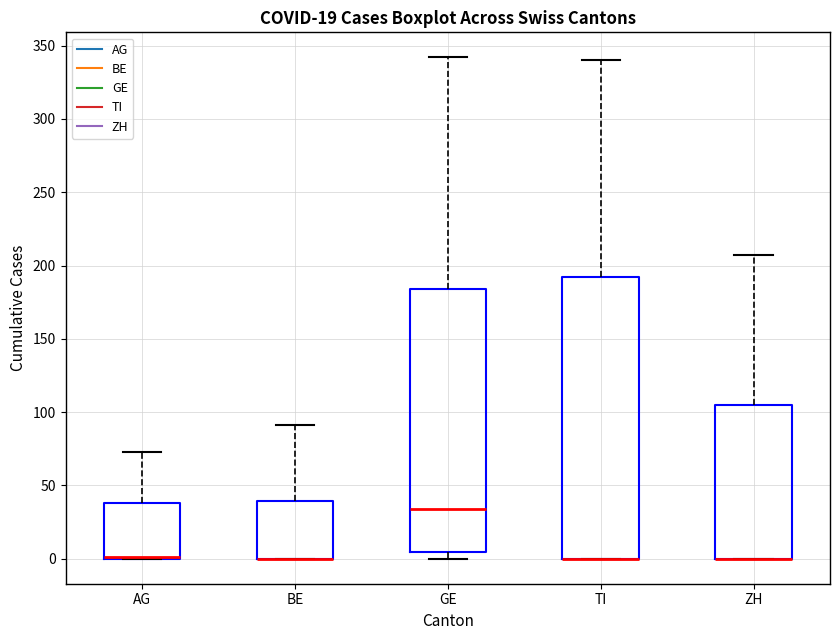

Comparing the boxes themselves (not the whiskers), which one is the tallest?

TI